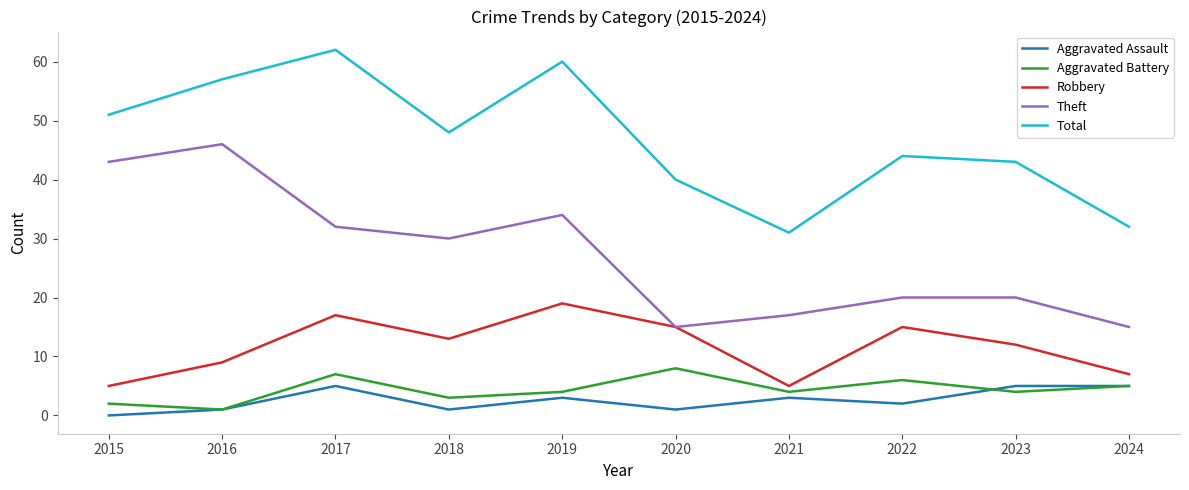

At which category does Robbery reach its first local valley?

2018